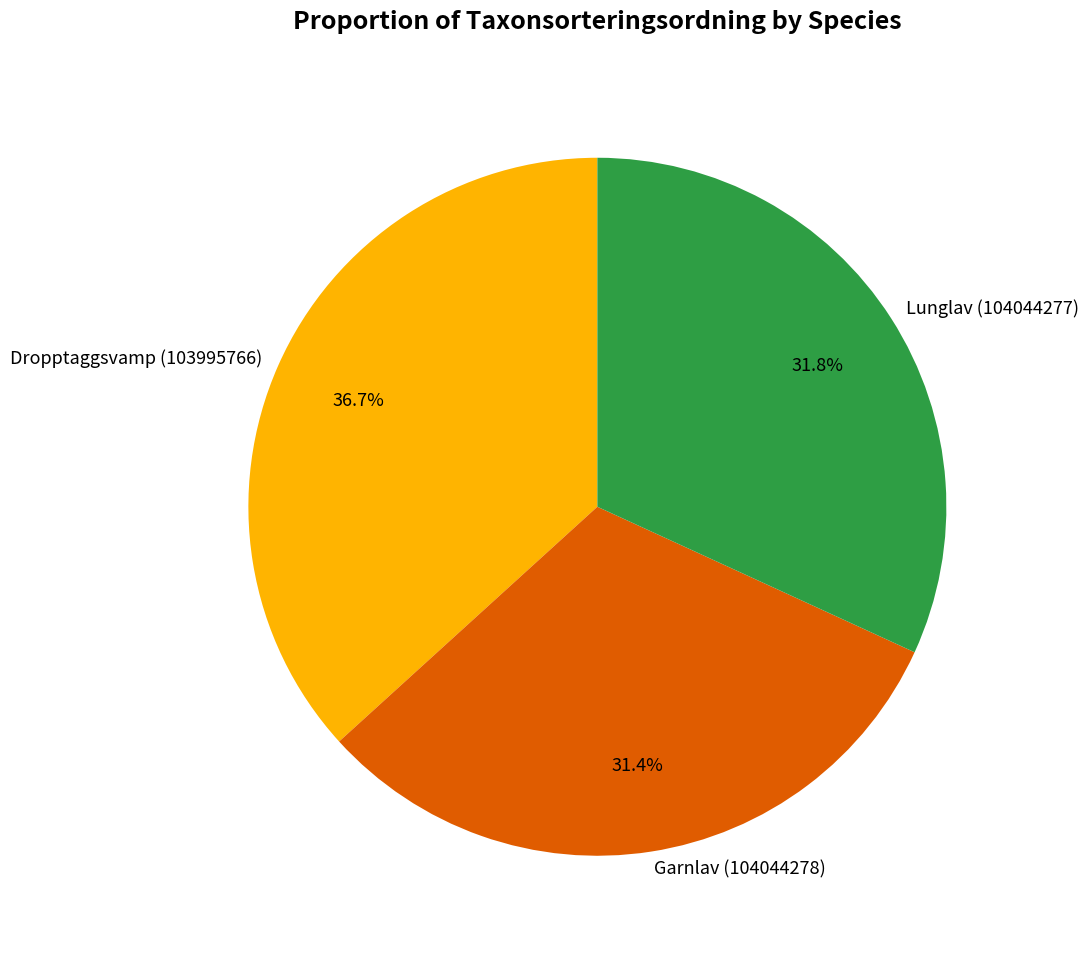

Is it true that Lunglav (104044277) is 38% of the pie?

False